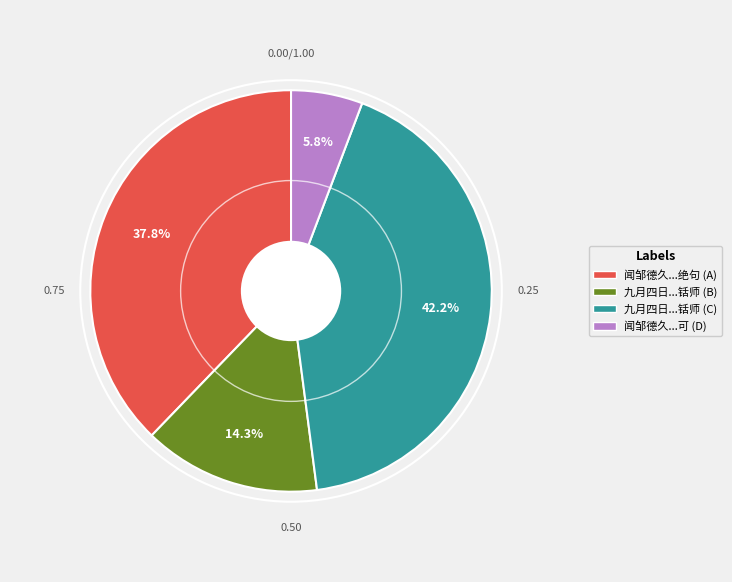

Is there any slice that represents more than half of the pie?

No